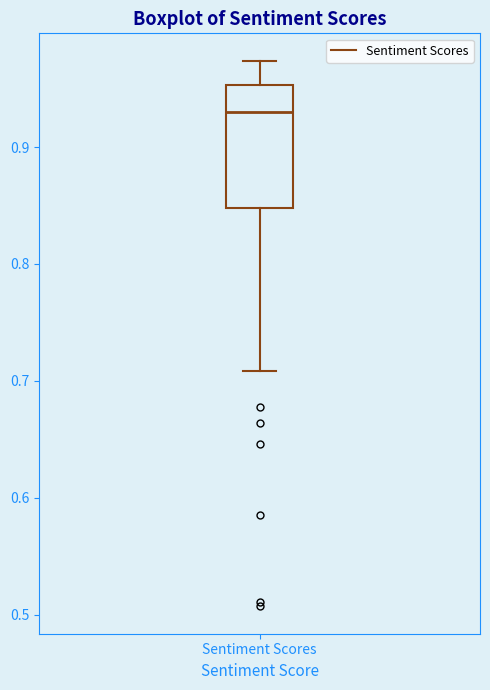

Read this box plot against the y-axis: the position of the median line, the range covered by the box, and the ends of both whiskers. The values are not printed on the chart, so give them approximately, as read against the axis.

median 0.93, box 0.85 to 0.95, whiskers 0.71 to 0.97